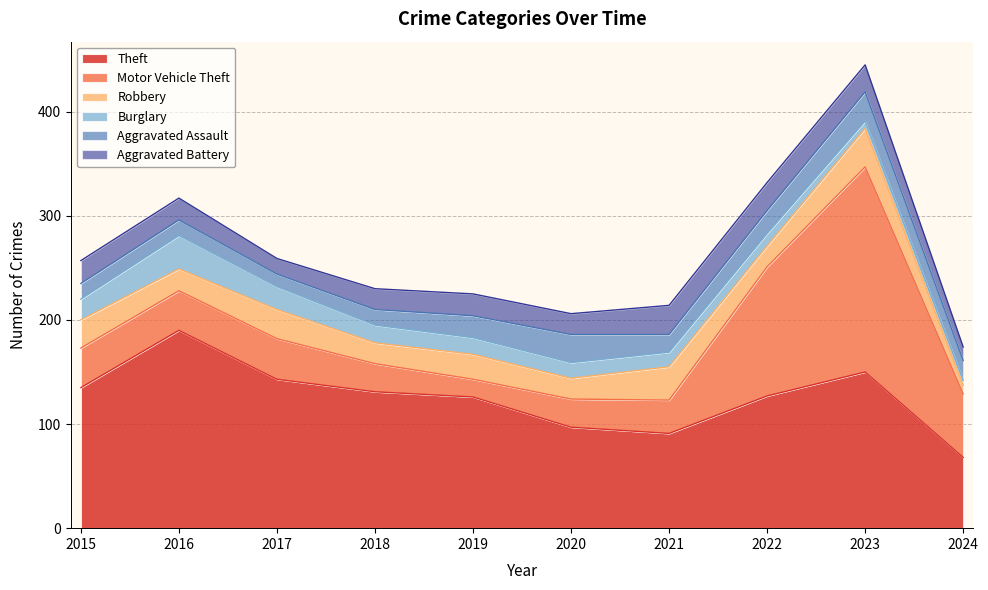

Where does the Aggravated Assault series first go above 19?

2019